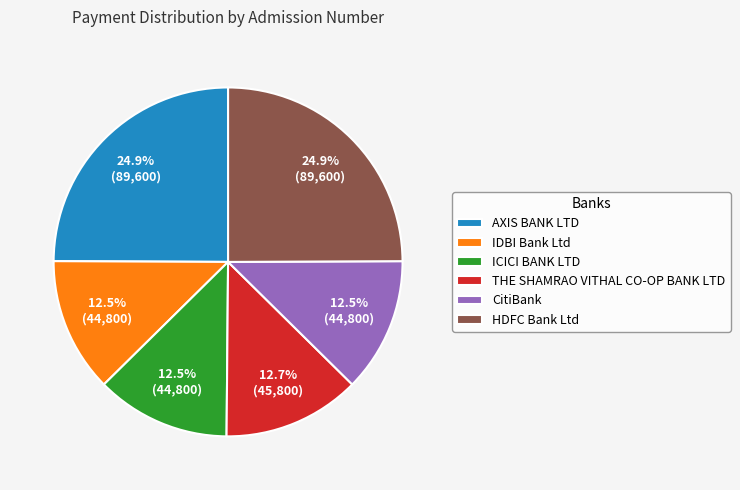

Approximately how many times larger is the value at IDBI Bank Ltd compared to AXIS BANK LTD?

0.5